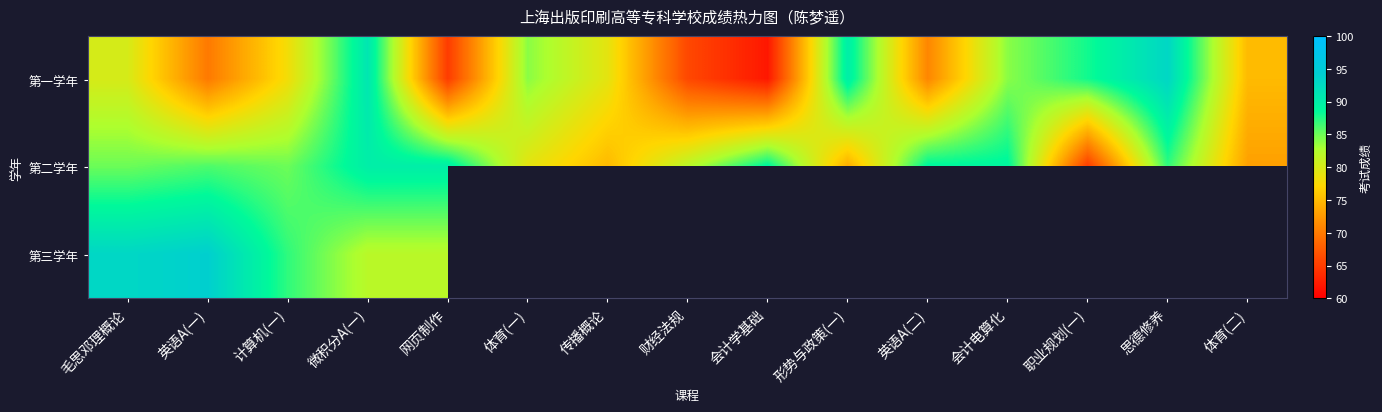

Count the number of categories in the chart.

15